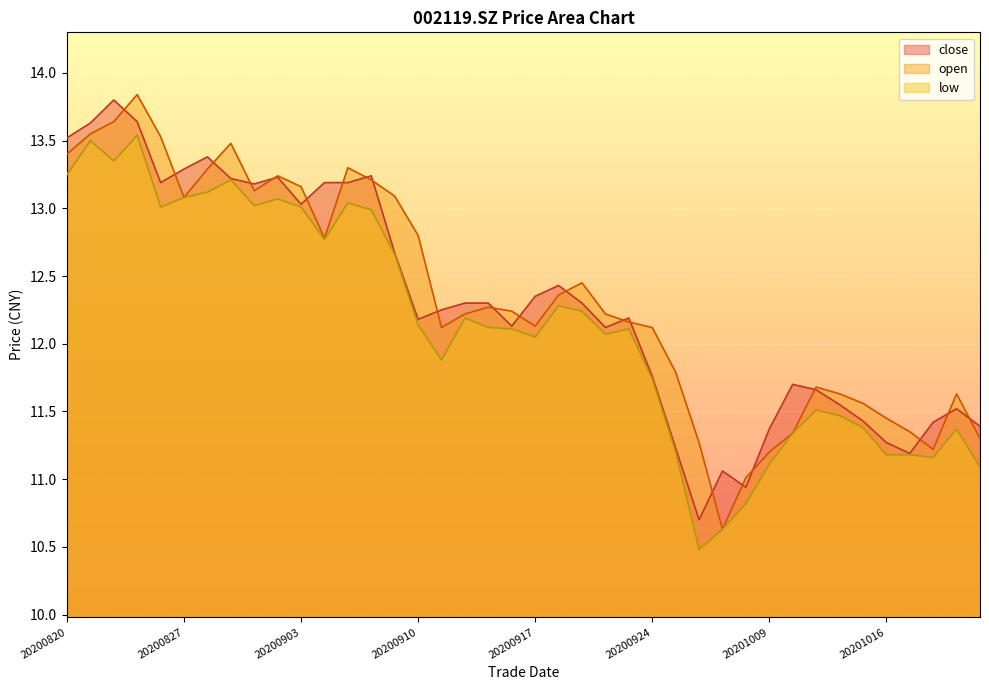

Where is the first local maximum for low?

20200821